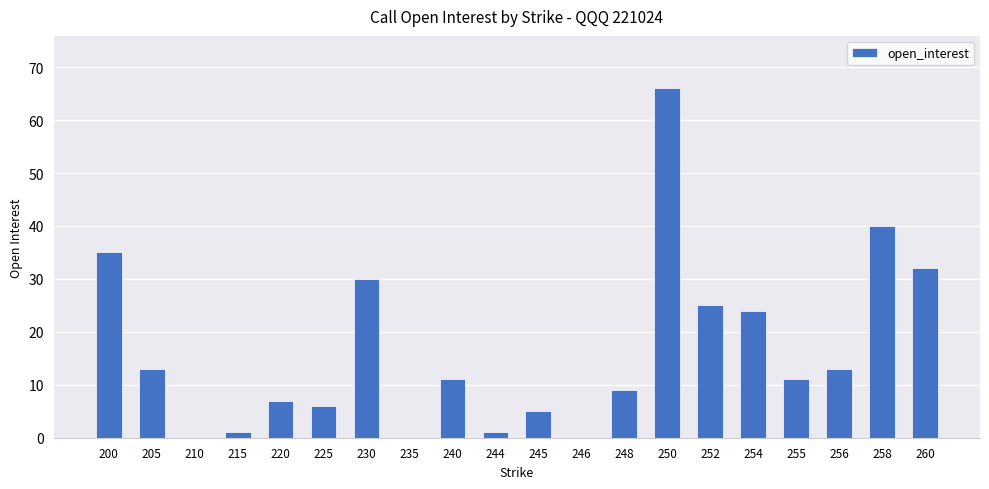

Is it true that the value at 230 is 30?

True